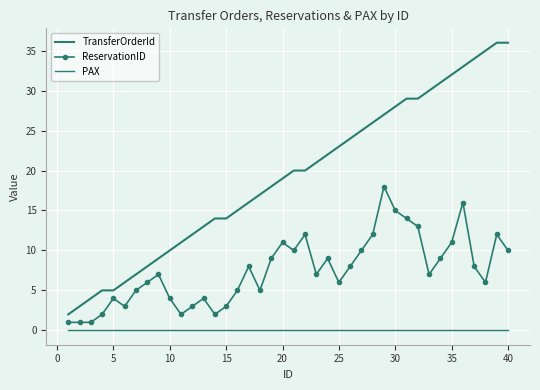

What is the value of the TransferOrderId point at the 24th from the left?

22